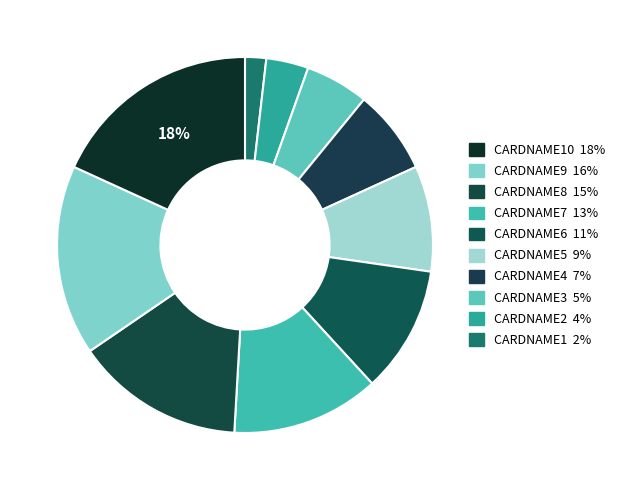

How many slices are in this pie chart?

10